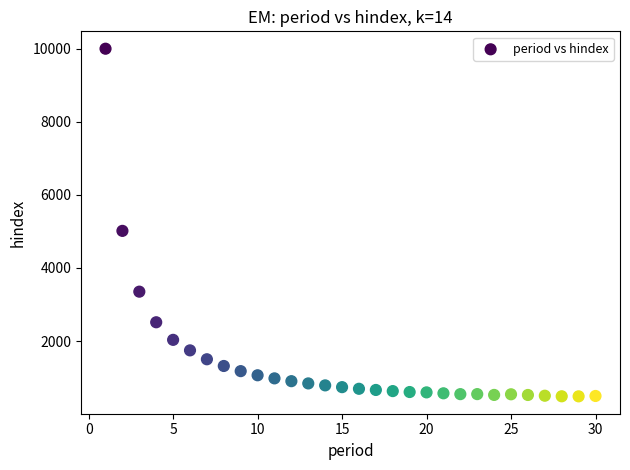

What Y value in the scatter plot is closest to 5243?

5015.2